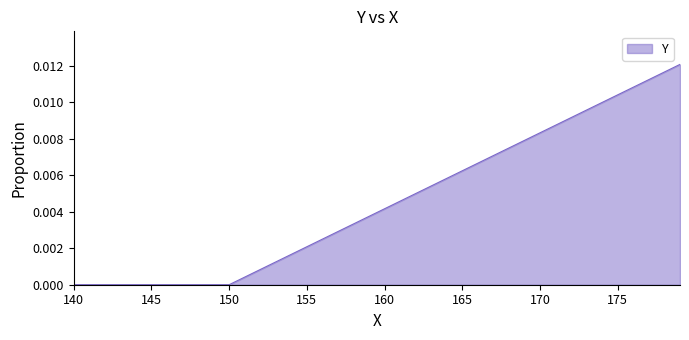

Does the chart have visible grid lines?

No